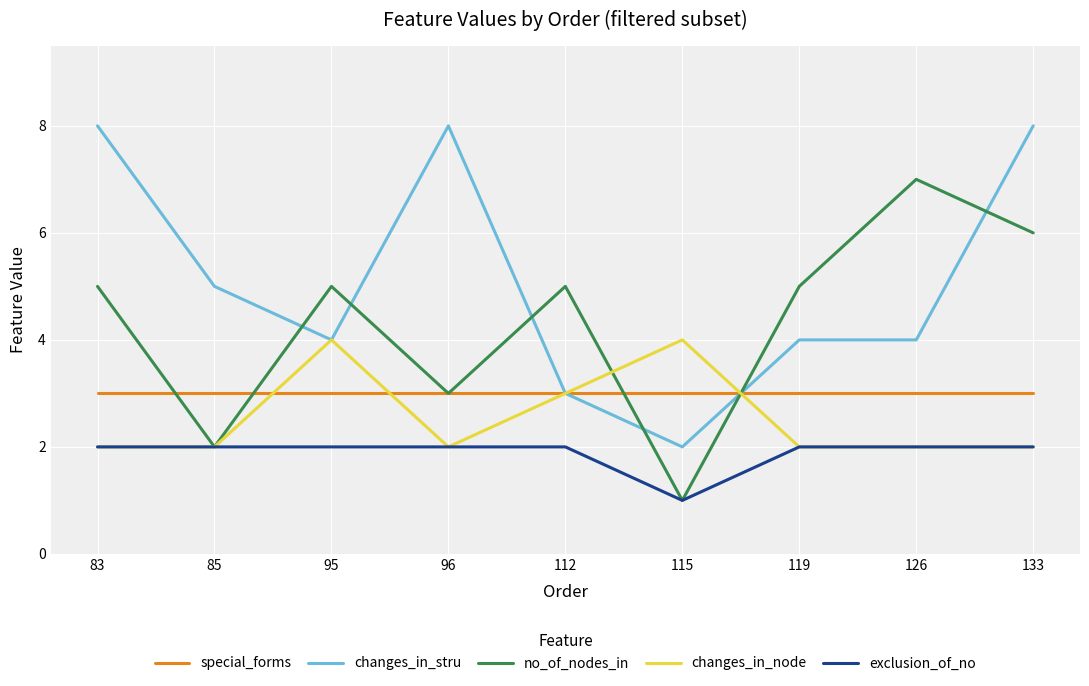

How many lines are shown in the chart?

5